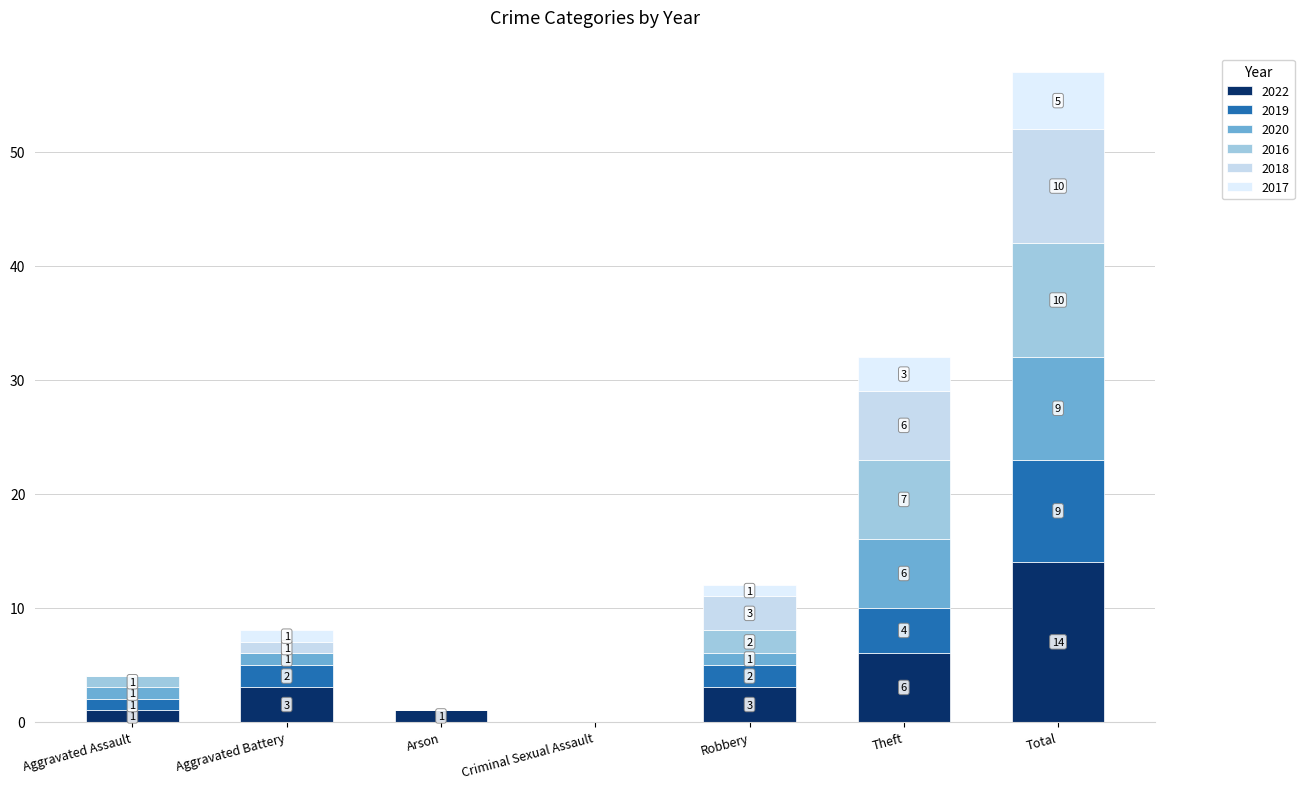

Between Aggravated Battery and Criminal Sexual Assault, which is larger?

Aggravated Battery